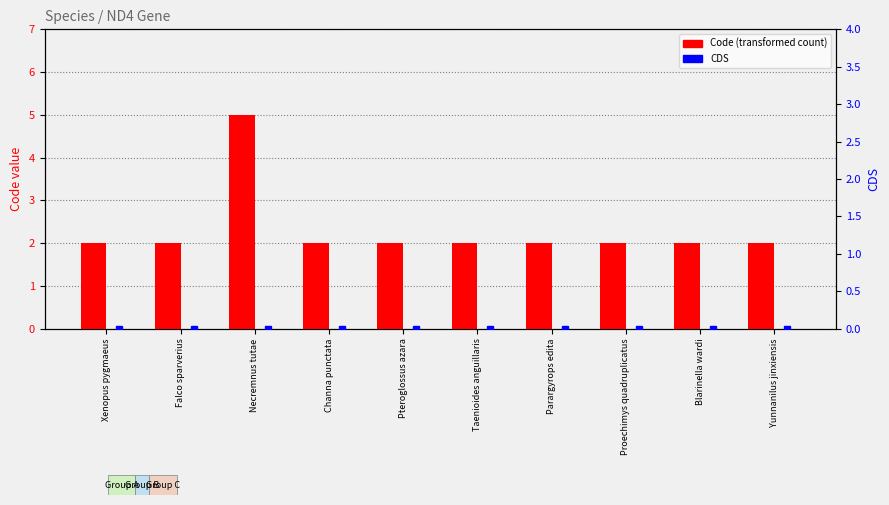

Is the value of Code at Pteroglossus azara greater than the value of CDS at Pteroglossus azara?

Yes